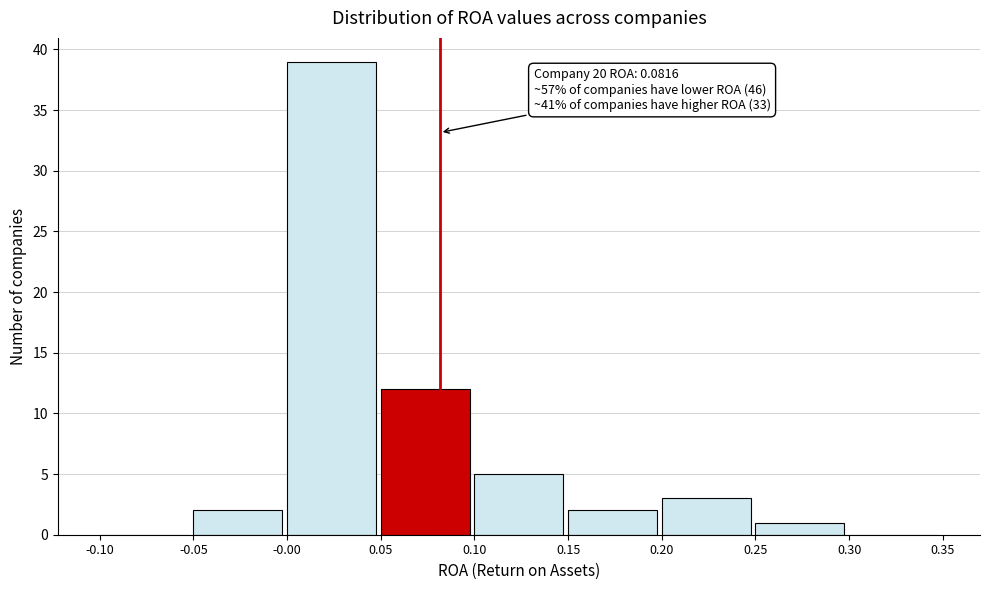

Which range on the x-axis has the tallest bar?

-0.00 to 0.05